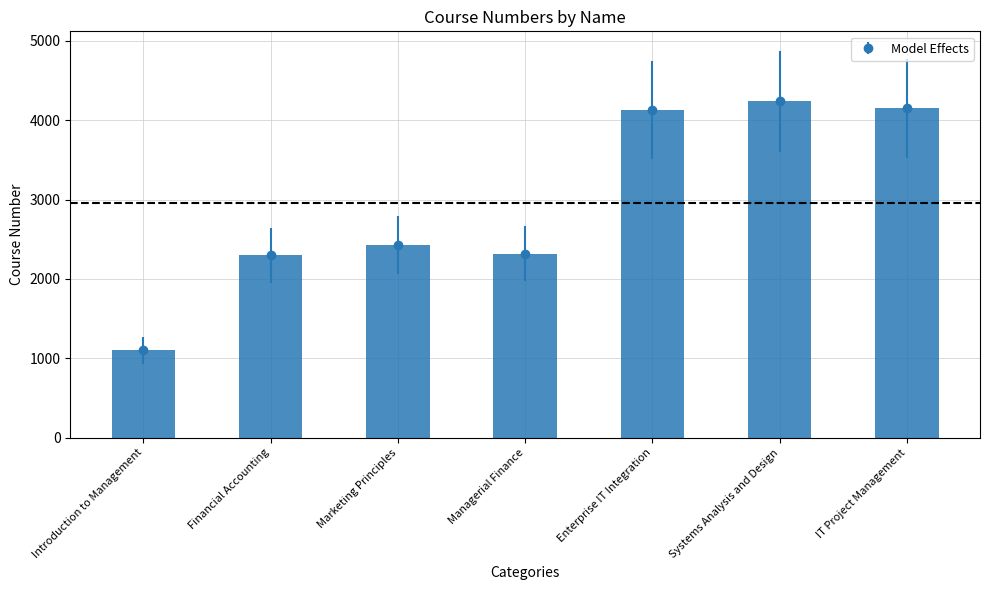

Where is the data nearest to the value 2670?

Marketing Principles